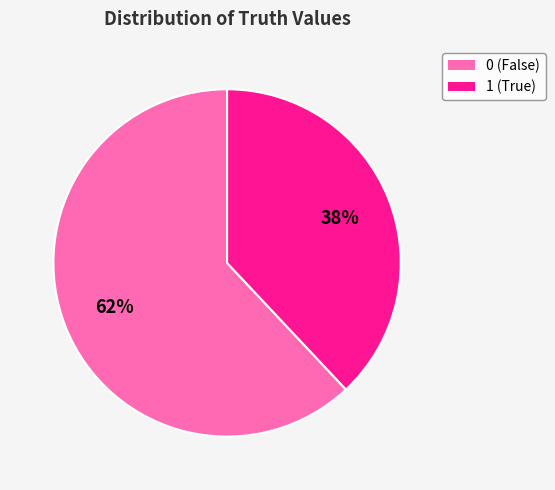

To the nearest percent, what is the combined percentage of 0 and 1?

100%